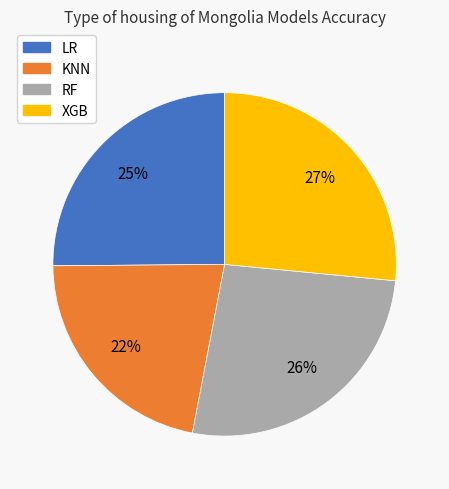

True or false: XGB accounts for 27% of the total.

True